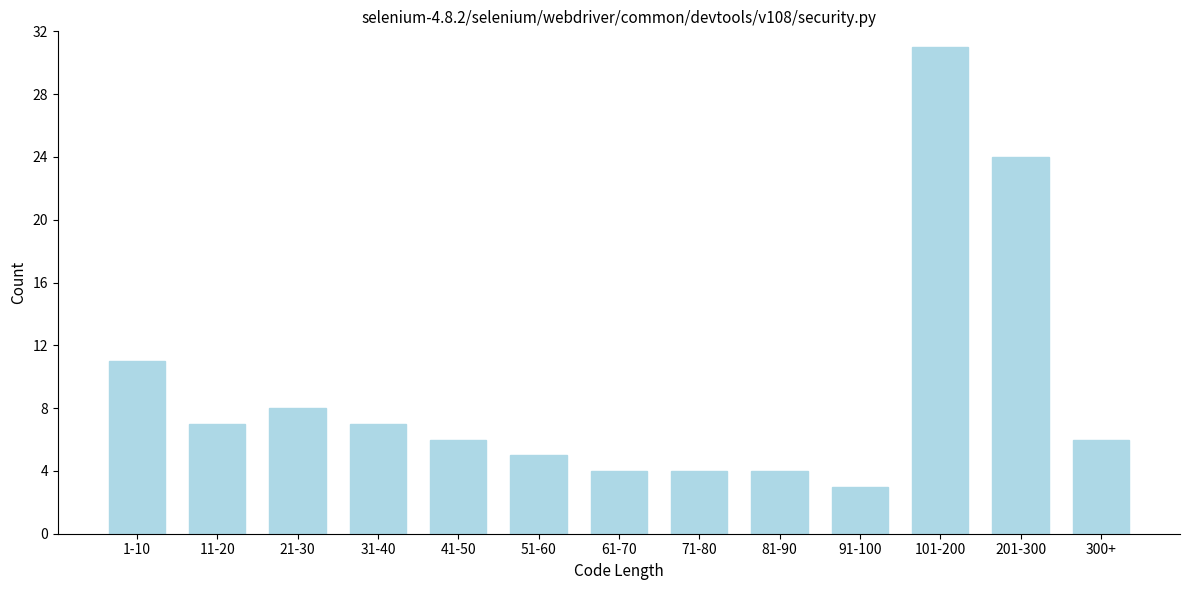

Reading left to right, transcribe all the data shown in this chart.

1-10=11	11-20=7	21-30=8	31-40=7	41-50=6	51-60=5	61-70=4	71-80=4	81-90=4	91-100=3	101-200=31	201-300=24	300+=6